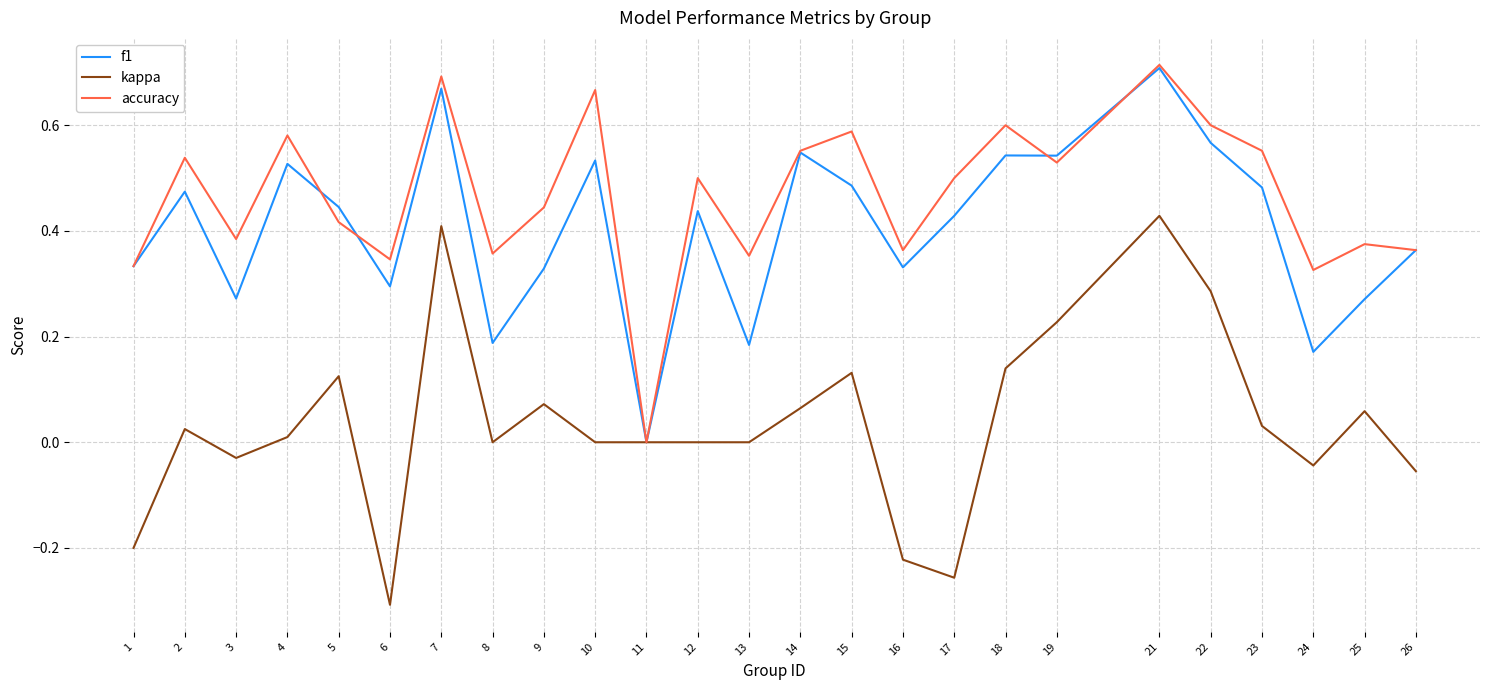

Is it true that f1 equals 0.3 at 16?

True